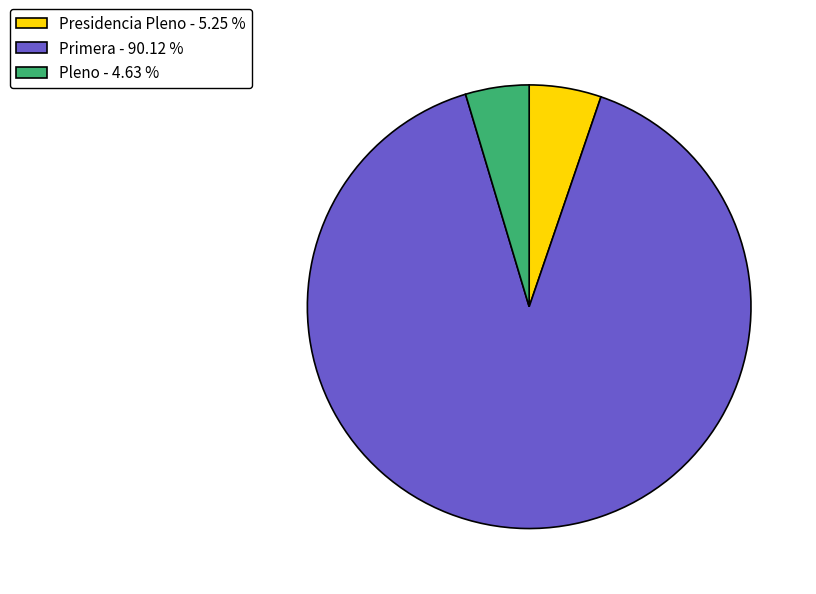

How many segments does this pie chart have?

3